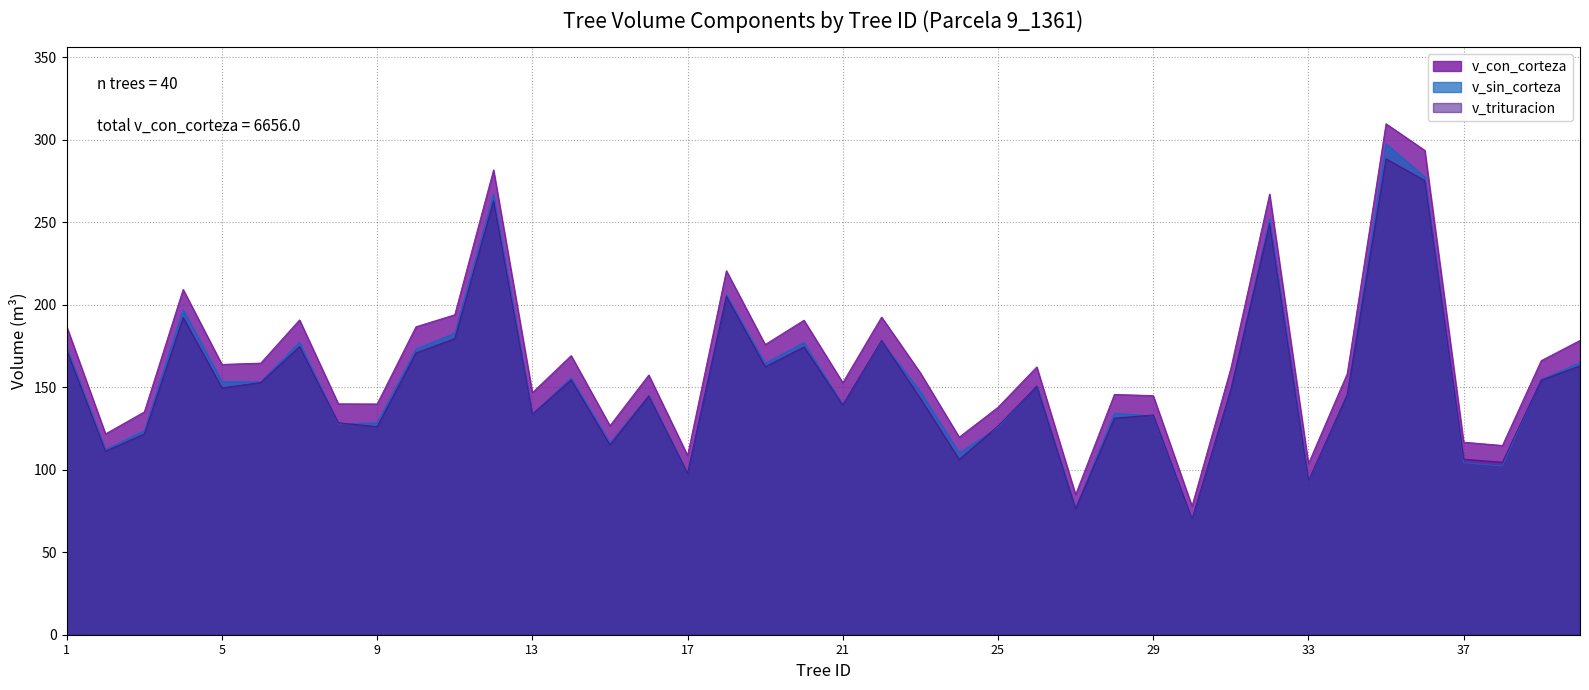

Is the value of v_sin_corteza at 13 greater than the value of v_trituracion at 25?

Yes